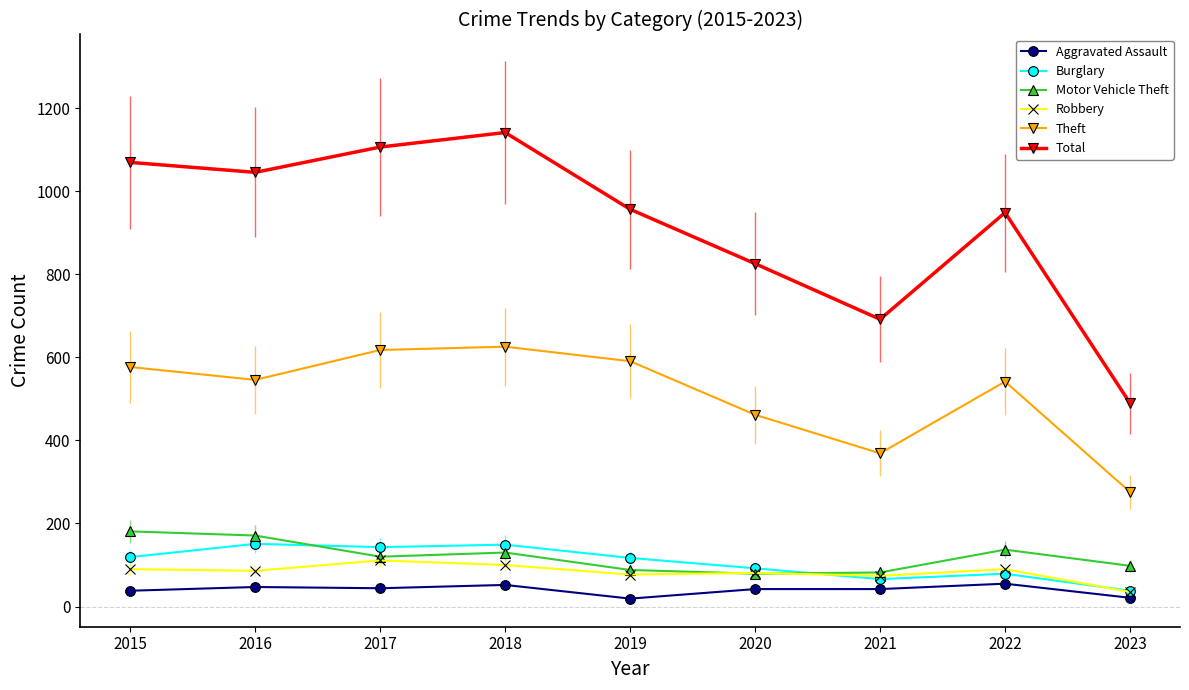

What is the spread (max minus min) of values at 2023?

469